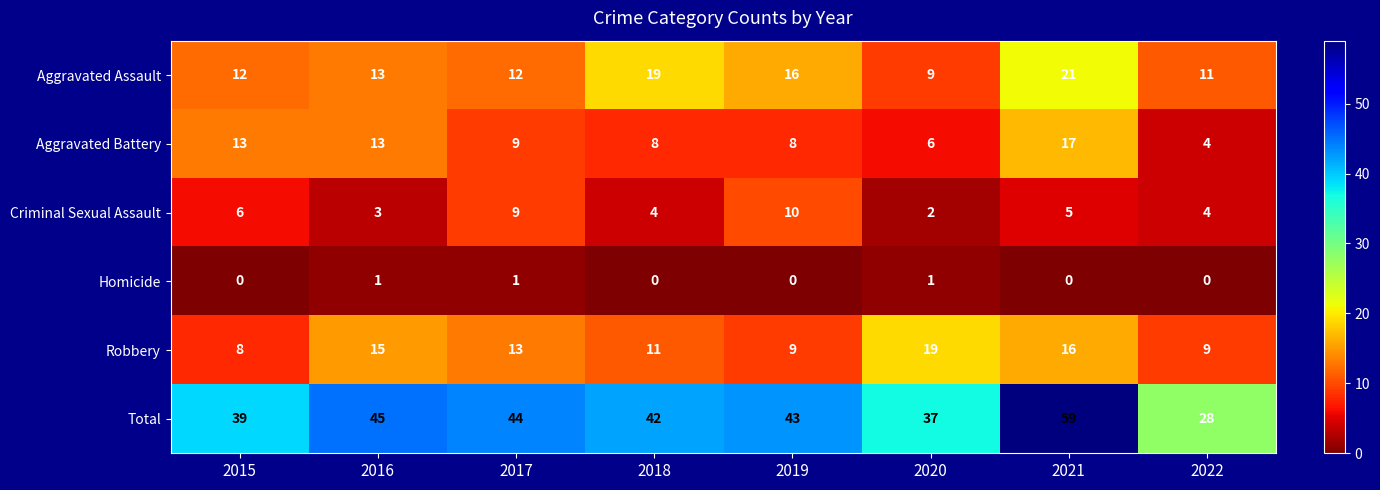

At how many categories does at least one series exceed 5?

8